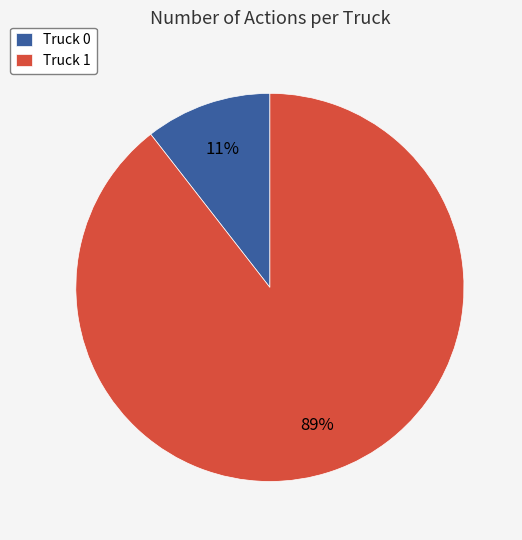

What is the smallest slice in the pie chart?

Truck 0